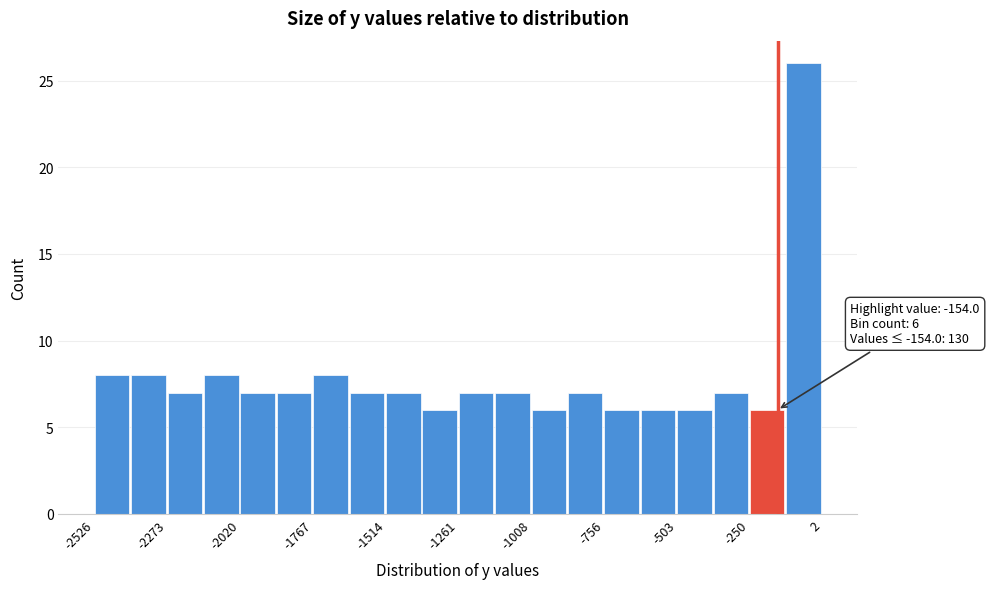

Read against the x-axis, roughly where is the centre of the tallest bar?

-50